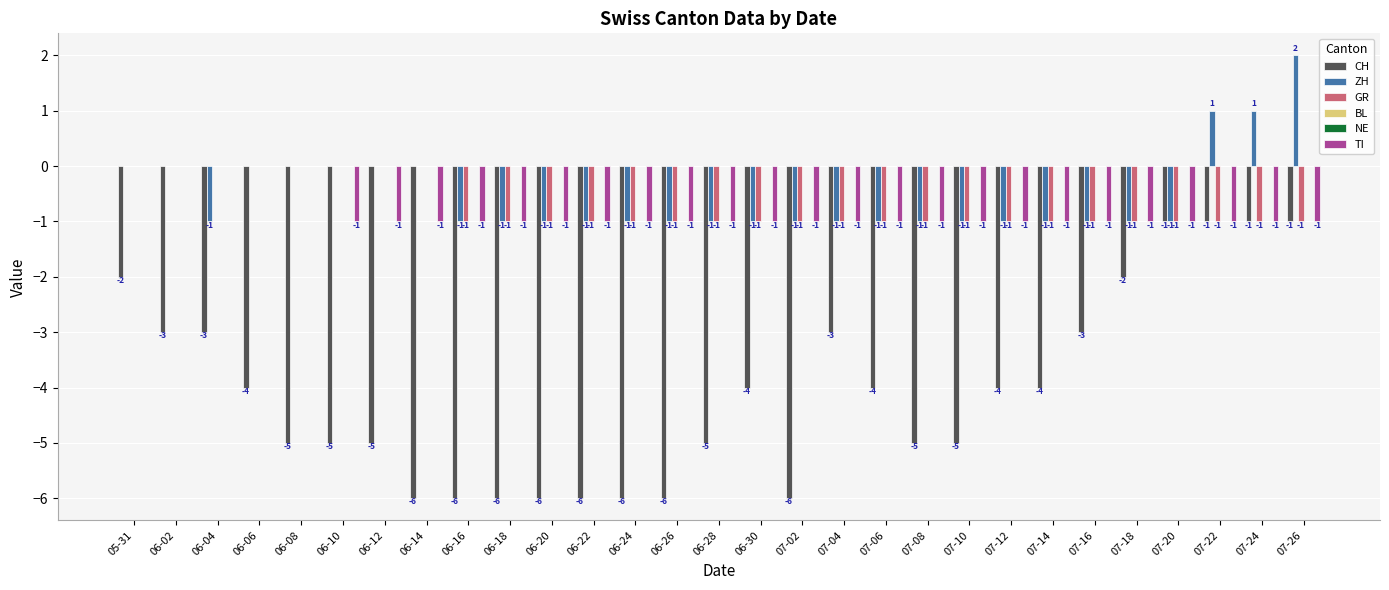

Rank the series by their maximum value, from lowest to highest.

CH, GR, BL, NE, TI, ZH